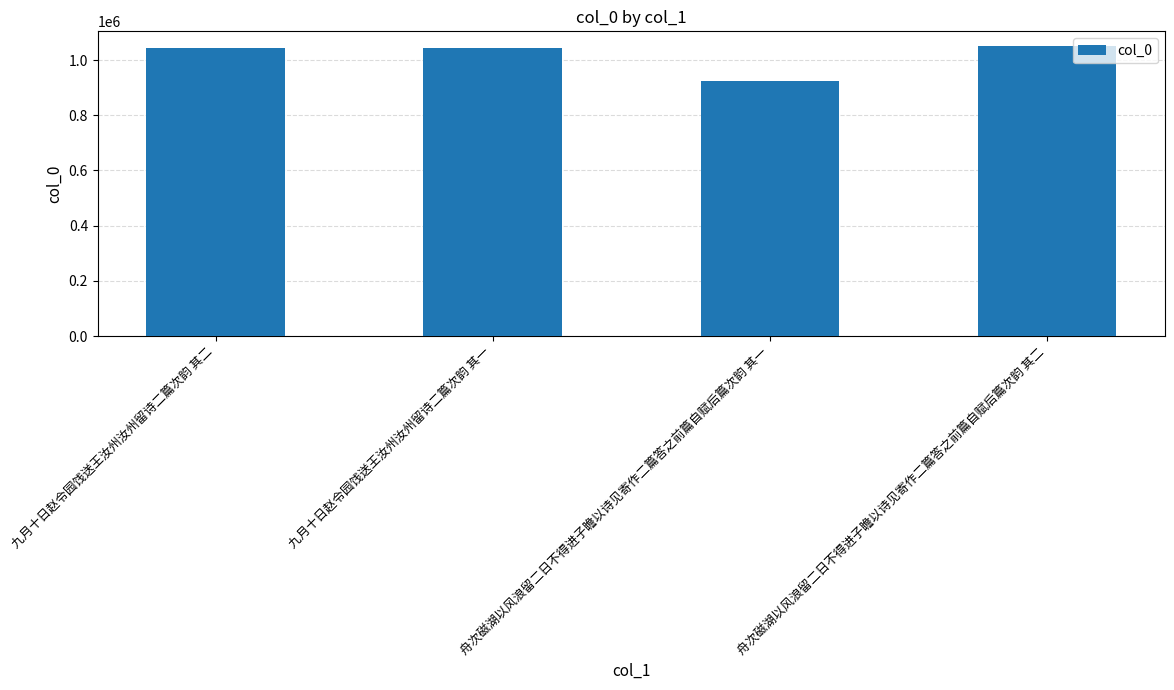

What is the ratio of the value at 九月十日赵令园饯送王汝州汝州留诗二篇次韵 其二 to the value at 舟次磁湖以风浪留二日不得进子瞻以诗见寄作二篇答之前篇自赋后篇次韵 其一?

1.1